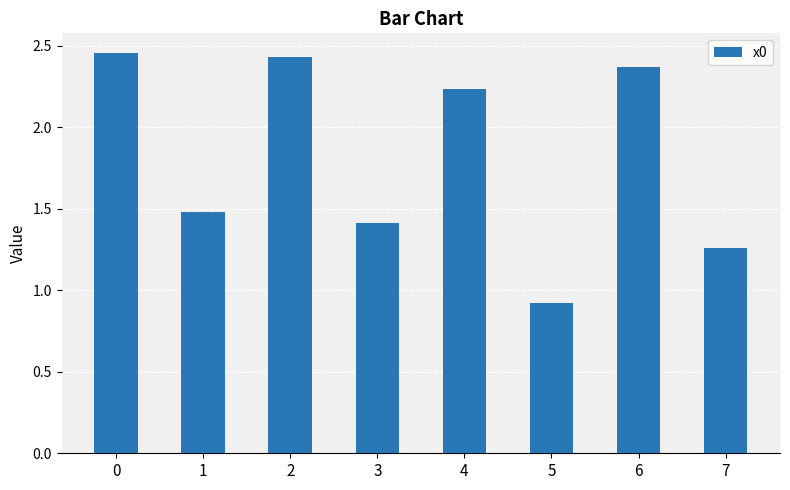

What is the sum of all values?

14.6